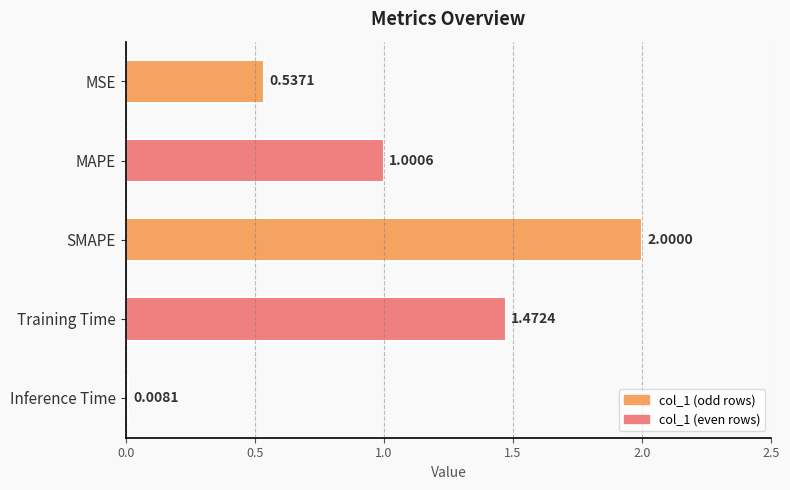

What is the sum of all values?

5.0